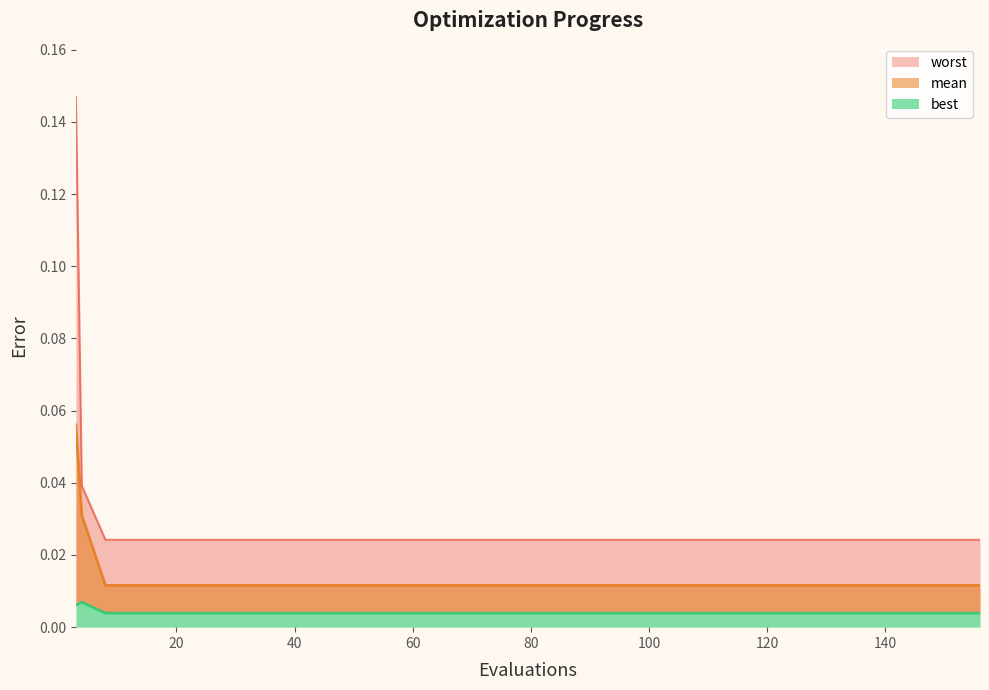

Rank the series by their maximum value, from lowest to highest.

best, mean, worst